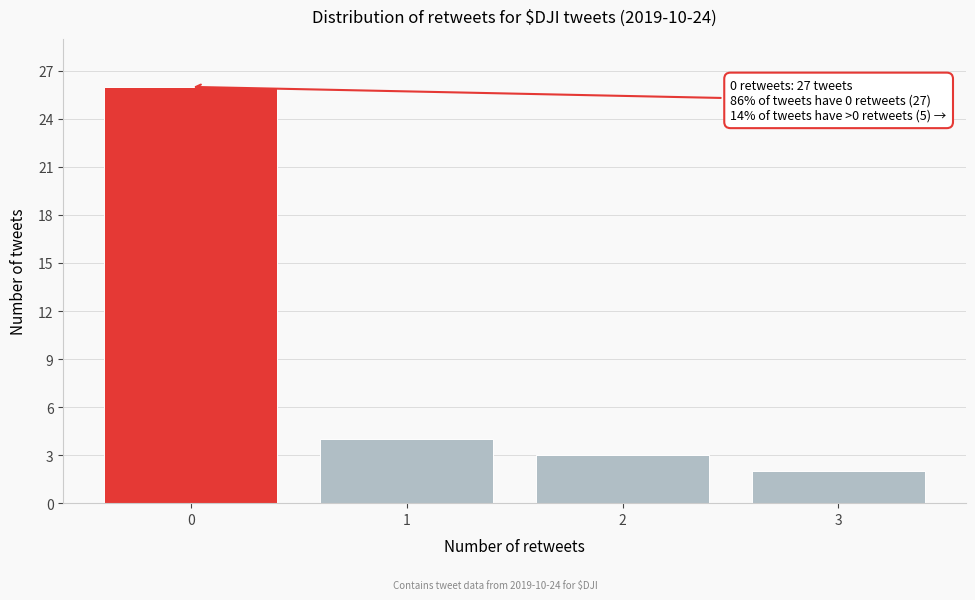

Which range on the x-axis has the tallest bar?

-0.5 to 0.5